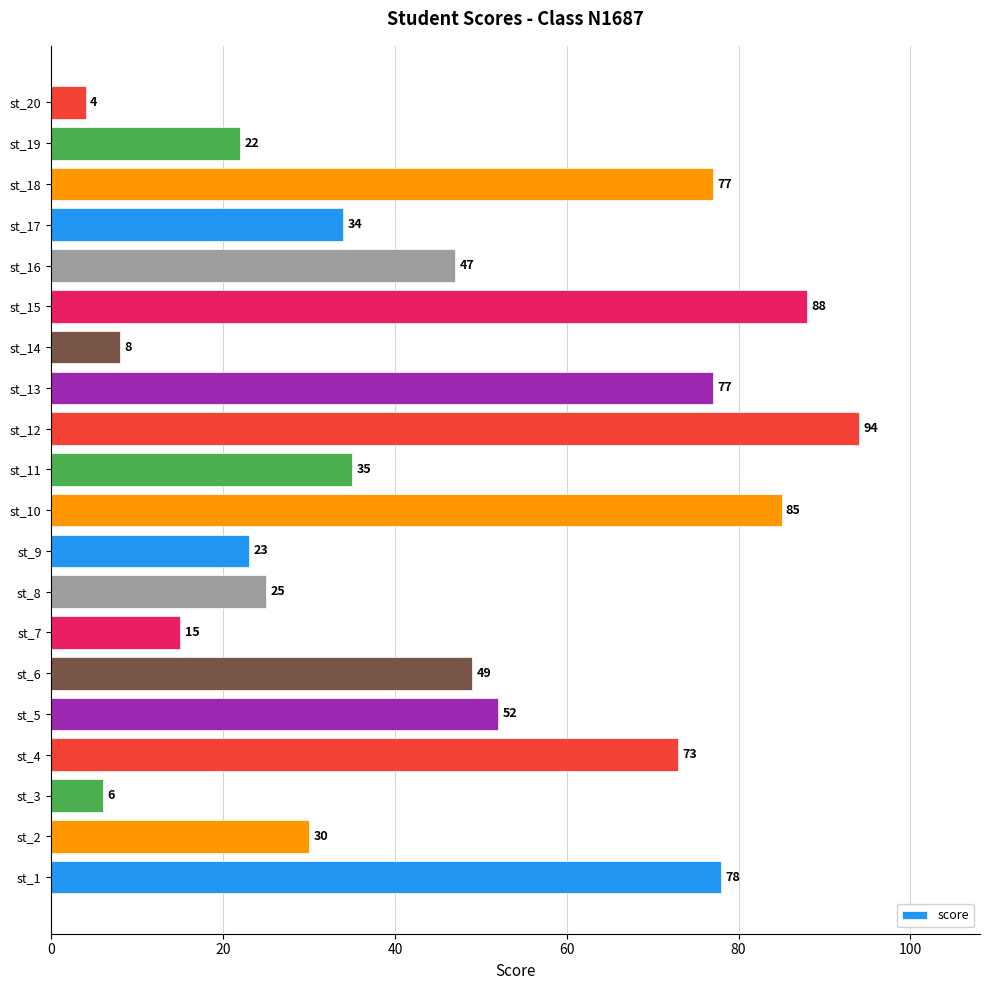

Which category has the lowest value across all series?

st_20